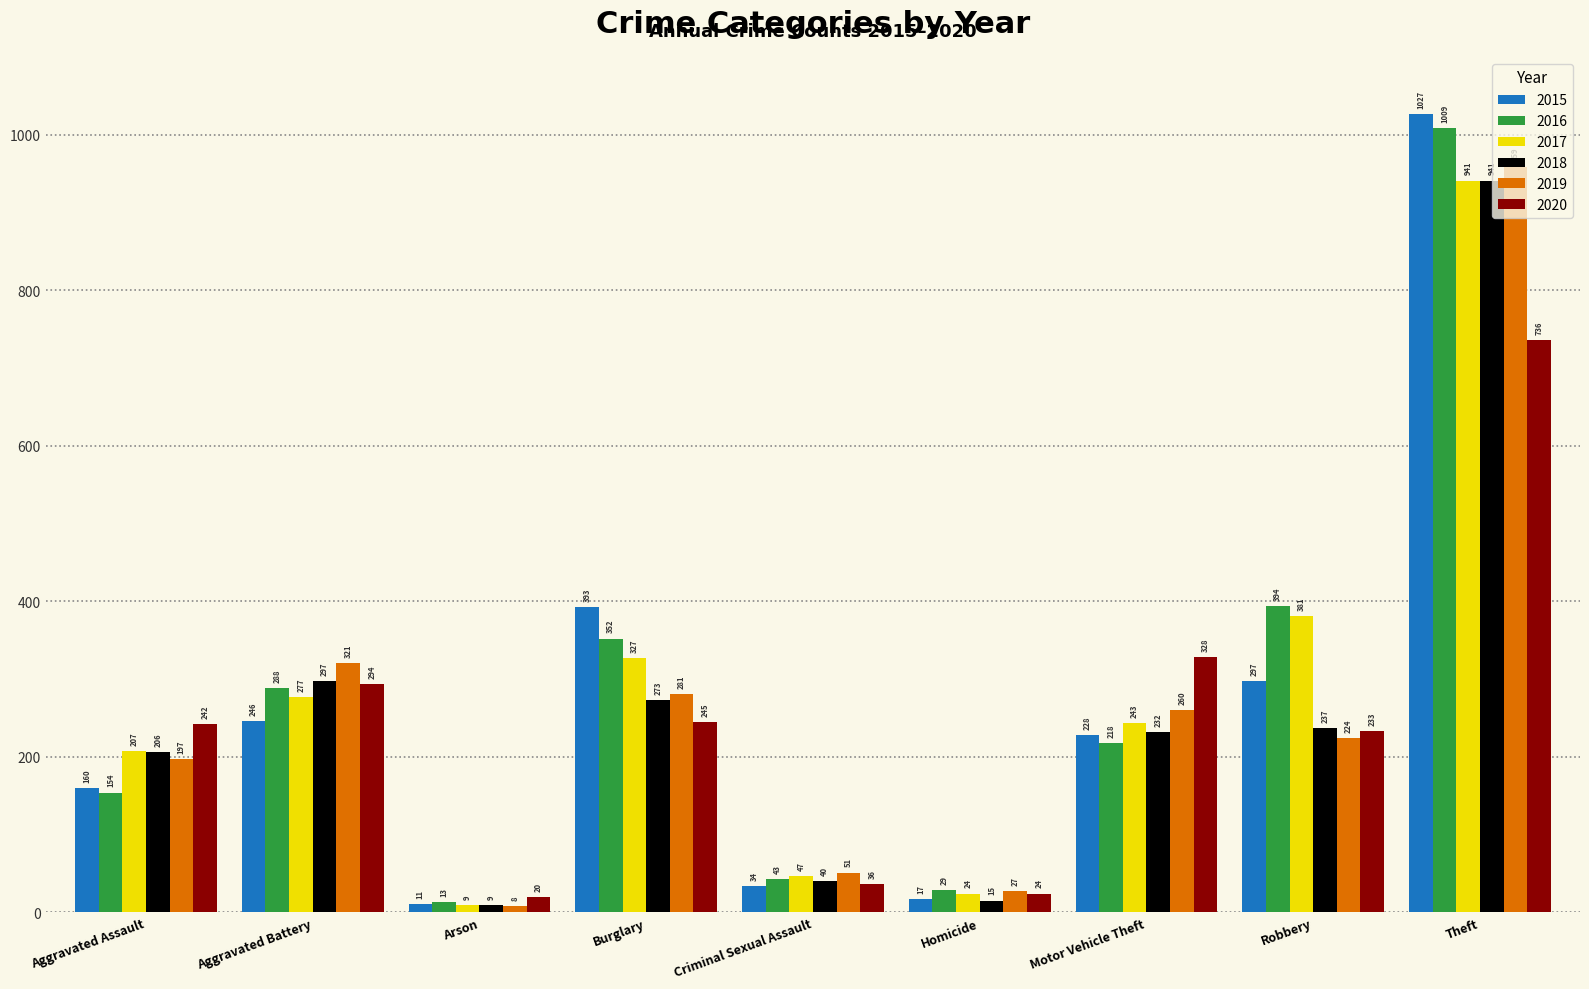

Reading left to right, list all the values displayed in this chart.

2015: Aggravated Assault=160	Aggravated Battery=246	Arson=11	Burglary=393	Criminal Sexual Assault=34	Homicide=17	Motor Vehicle Theft=228	Robbery=297	Theft=1027
2016: Aggravated Assault=154	Aggravated Battery=288	Arson=13	Burglary=352	Criminal Sexual Assault=43	Homicide=29	Motor Vehicle Theft=218	Robbery=394	Theft=1009
2017: Aggravated Assault=207	Aggravated Battery=277	Arson=9	Burglary=327	Criminal Sexual Assault=47	Homicide=24	Motor Vehicle Theft=243	Robbery=381	Theft=941
2018: Aggravated Assault=206	Aggravated Battery=297	Arson=9	Burglary=273	Criminal Sexual Assault=40	Homicide=15	Motor Vehicle Theft=232	Robbery=237	Theft=941
2019: Aggravated Assault=197	Aggravated Battery=321	Arson=8	Burglary=281	Criminal Sexual Assault=51	Homicide=27	Motor Vehicle Theft=260	Robbery=224	Theft=959
2020: Aggravated Assault=242	Aggravated Battery=294	Arson=20	Burglary=245	Criminal Sexual Assault=36	Homicide=24	Motor Vehicle Theft=328	Robbery=233	Theft=736